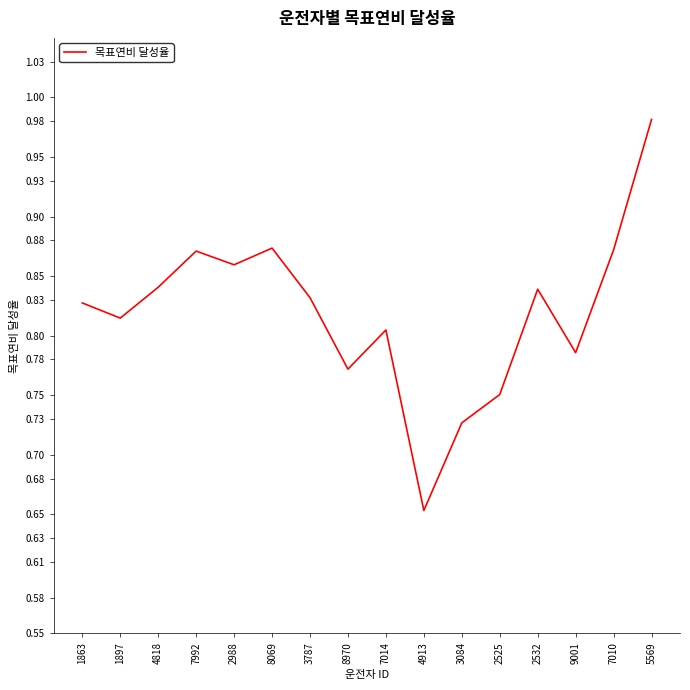

What position from the left is 4818?

3